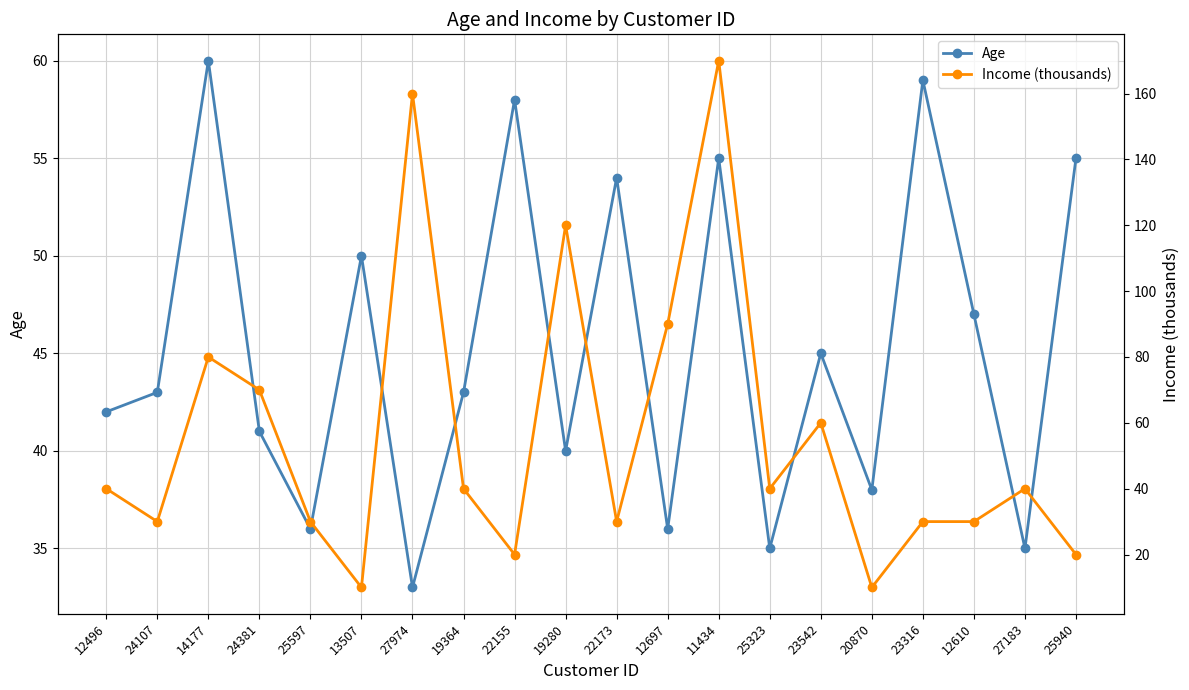

Reading right to left, what are all the values shown in this chart?

Age: 25940=55	27183=35	12610=47	23316=59	20870=38	23542=45	25323=35	11434=55	12697=36	22173=54	19280=40	22155=58	19364=43	27974=33	13507=50	25597=36	24381=41	14177=60	24107=43	12496=42
Income (thousands): 25940=20	27183=40	12610=30	23316=30	20870=10	23542=60	25323=40	11434=170	12697=90	22173=30	19280=120	22155=20	19364=40	27974=160	13507=10	25597=30	24381=70	14177=80	24107=30	12496=40